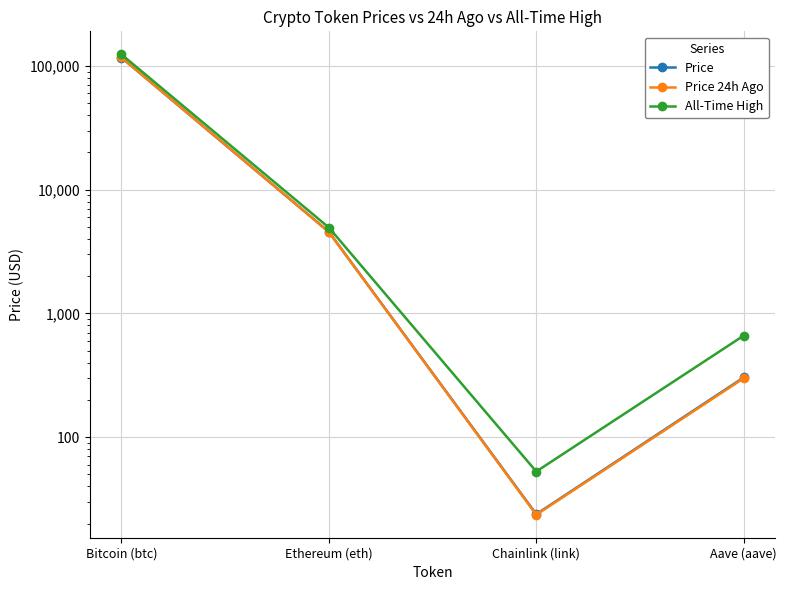

Where is the first local minimum for Price?

Chainlink (link)